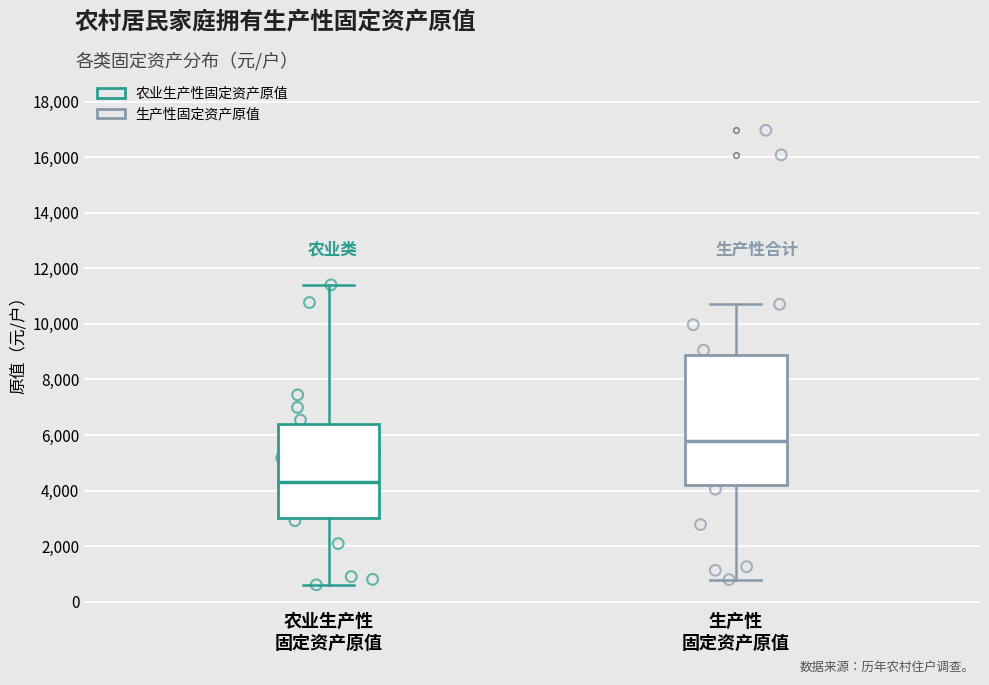

Where is the upper edge of the box for 农业生产性 固定资产原值 on the y-axis? The values are not printed on the chart, so give them approximately, as read against the axis.

6400